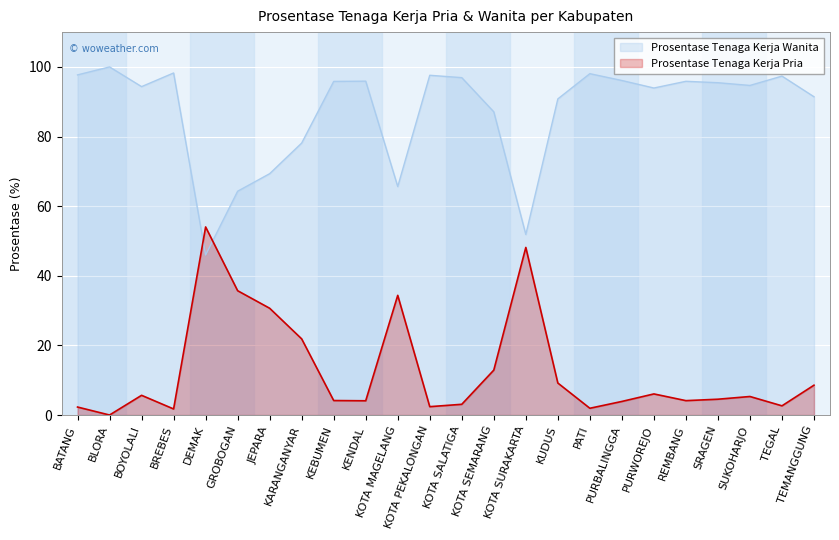

Which has a higher value, TEGAL or GROBOGAN?

TEGAL